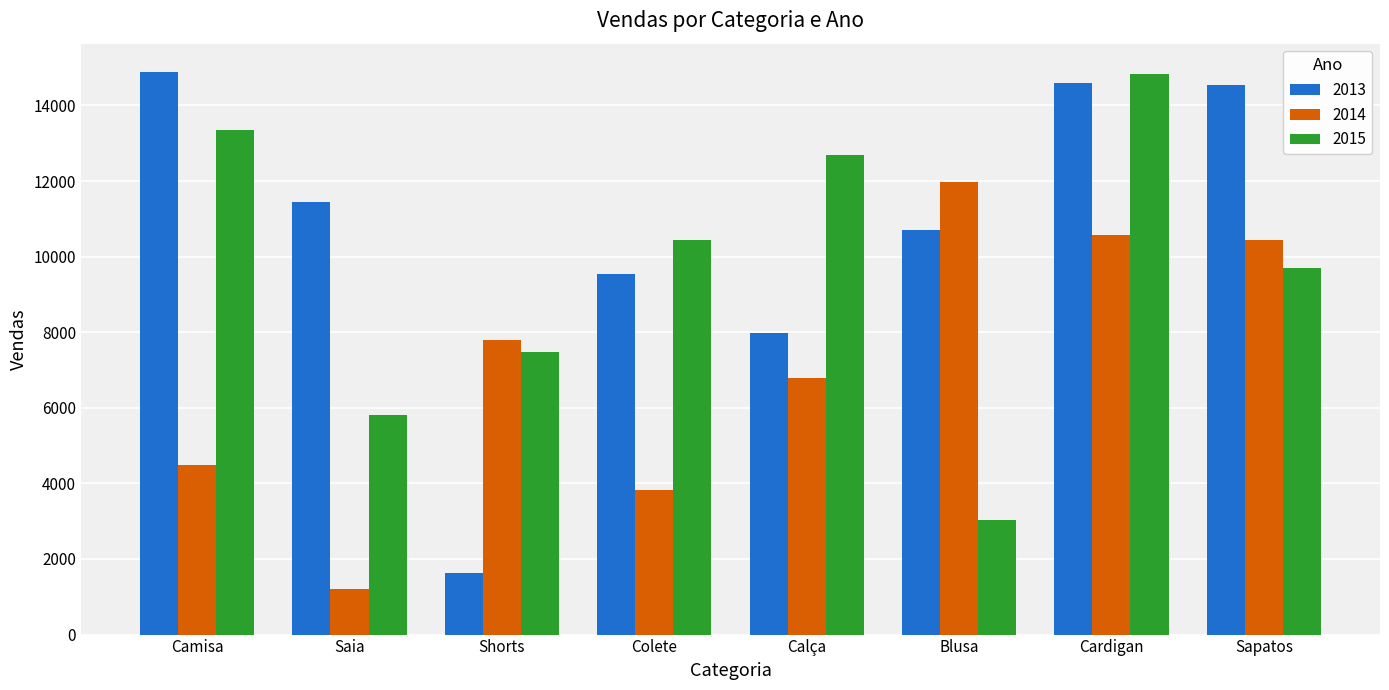

The value of 2014 at Shorts is 7782. True or false?

True